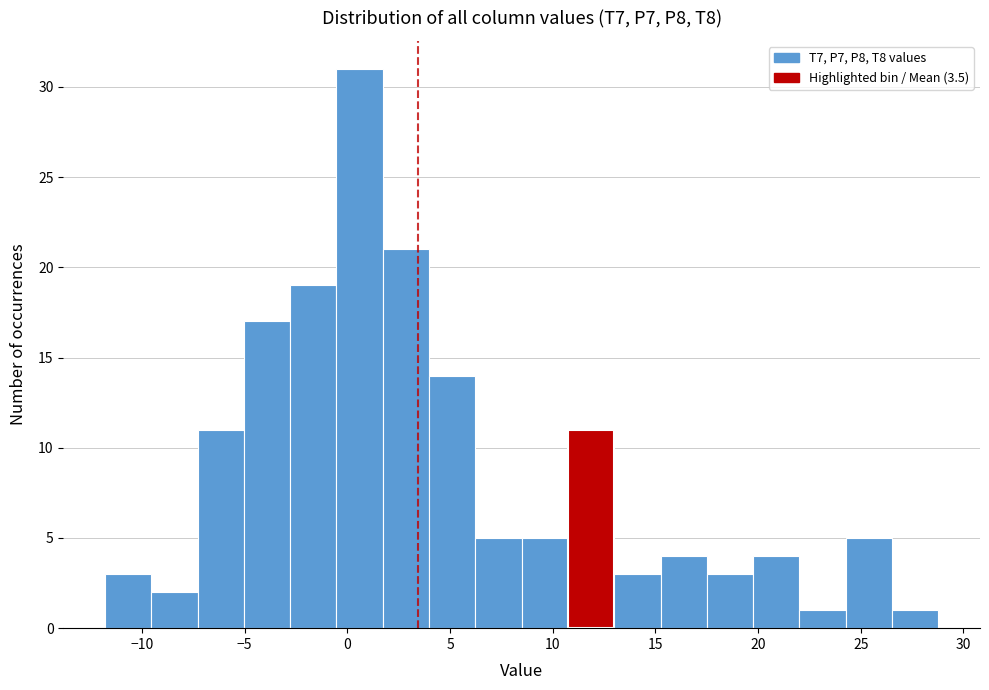

Reading left to right, transcribe this chart: for each bar, give the range it covers on the x-axis and its height. Neither the bar edges nor the heights are printed on the chart, so give them approximately, as read against the axes.

-12.0 to -9.5: 3
-9.5 to -7.5: 2
-7.5 to -5.0: 11
-5.0 to -3.0: 17
-3.0 to -0.5: 19
-0.5 to 1.5: 31
1.5 to 4.0: 21
4.0 to 6.0: 14
6.0 to 8.5: 5
8.5 to 10.5: 5
10.5 to 13.0: 11
13.0 to 15.0: 3
15.0 to 17.5: 4
17.5 to 20.0: 3
20.0 to 22.0: 4
22.0 to 24.5: 1
24.5 to 26.5: 5
26.5 to 29.0: 1